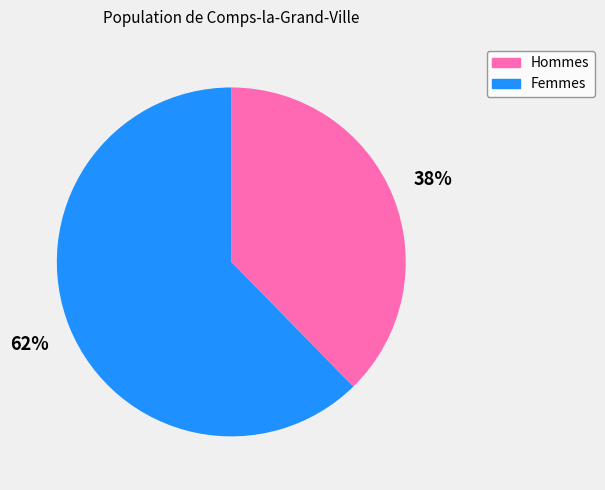

The Hommes slice represents 27% of the pie. True or false?

False